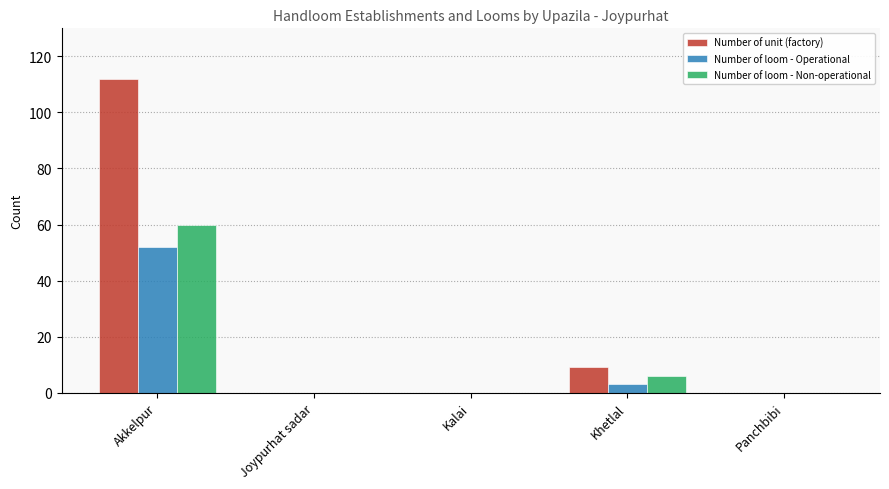

How many groups of bars are there?

5